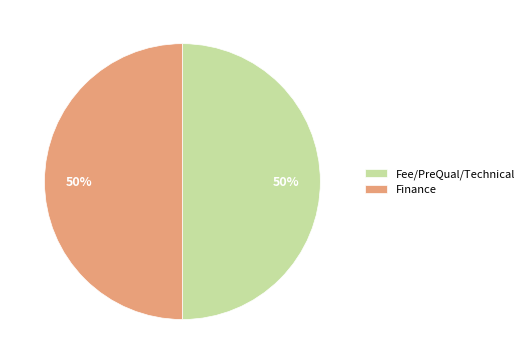

Approximately how many times larger is the value at Fee/PreQual/Technical compared to Finance?

1.0